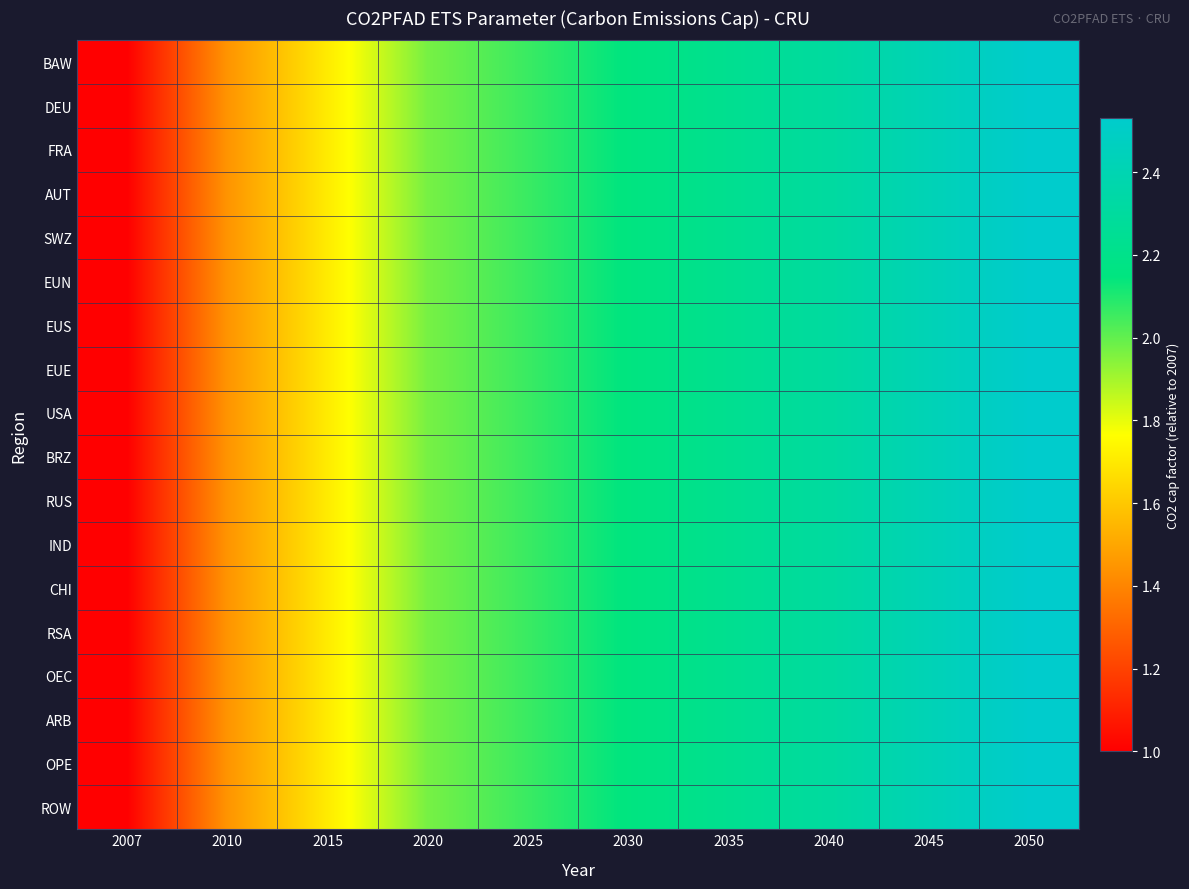

At which category does the chart reach its peak across all series?

2050